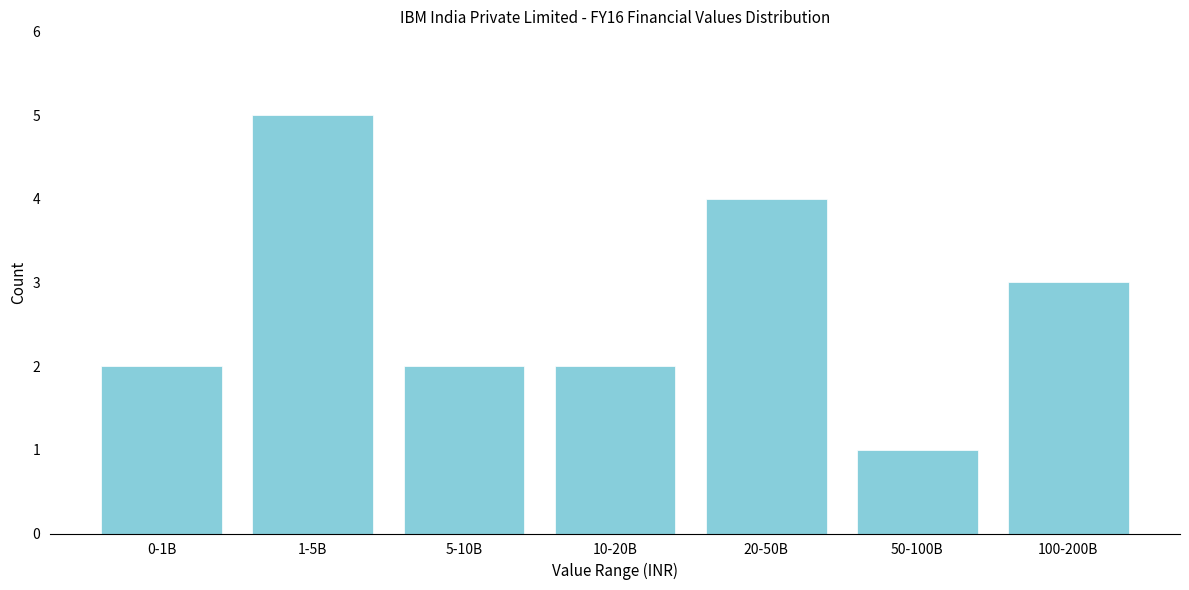

Reading left to right, extract all data points from this chart.

2	5	2	2	4	1	3